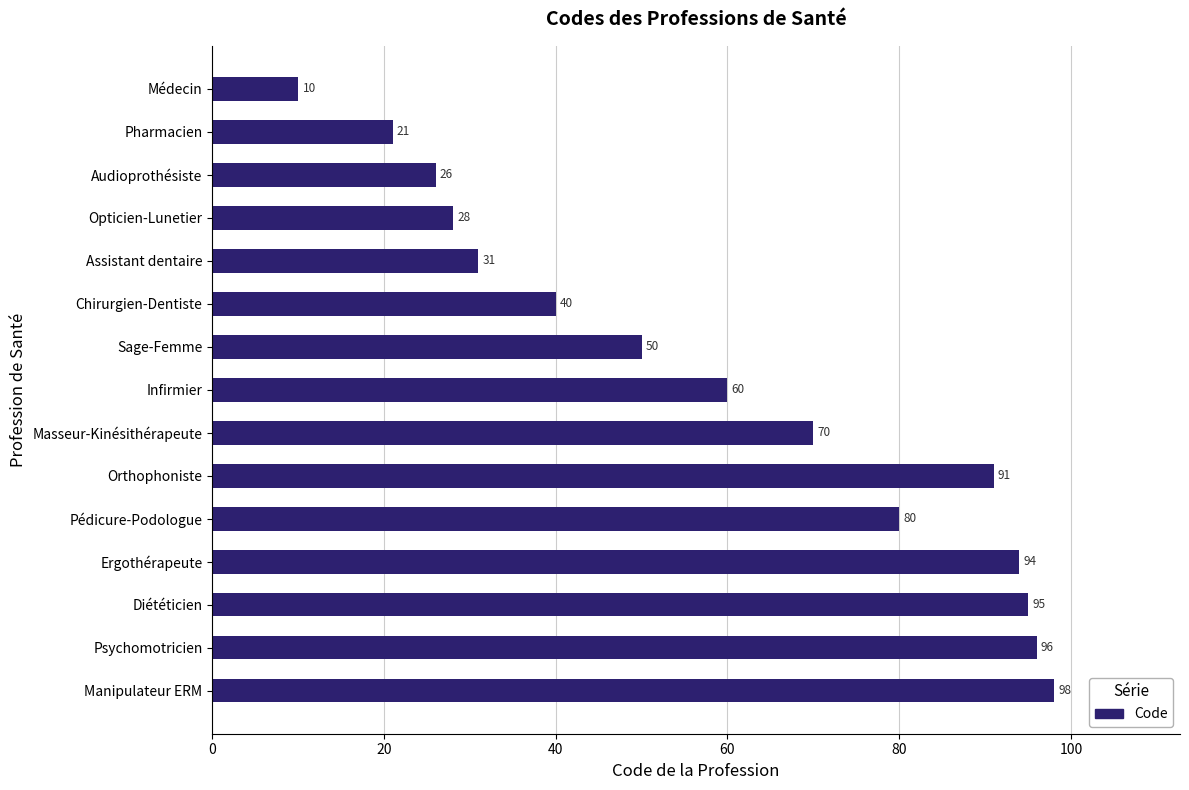

List the labels in order of value, smallest first.

Médecin, Pharmacien, Audioprothésiste, Opticien-Lunetier, Assistant dentaire, Chirurgien-Dentiste, Sage-Femme, Infirmier, Masseur-Kinésithérapeute, Pédicure-Podologue, Orthophoniste, Ergothérapeute, Diététicien, Psychomotricien, Manipulateur ERM